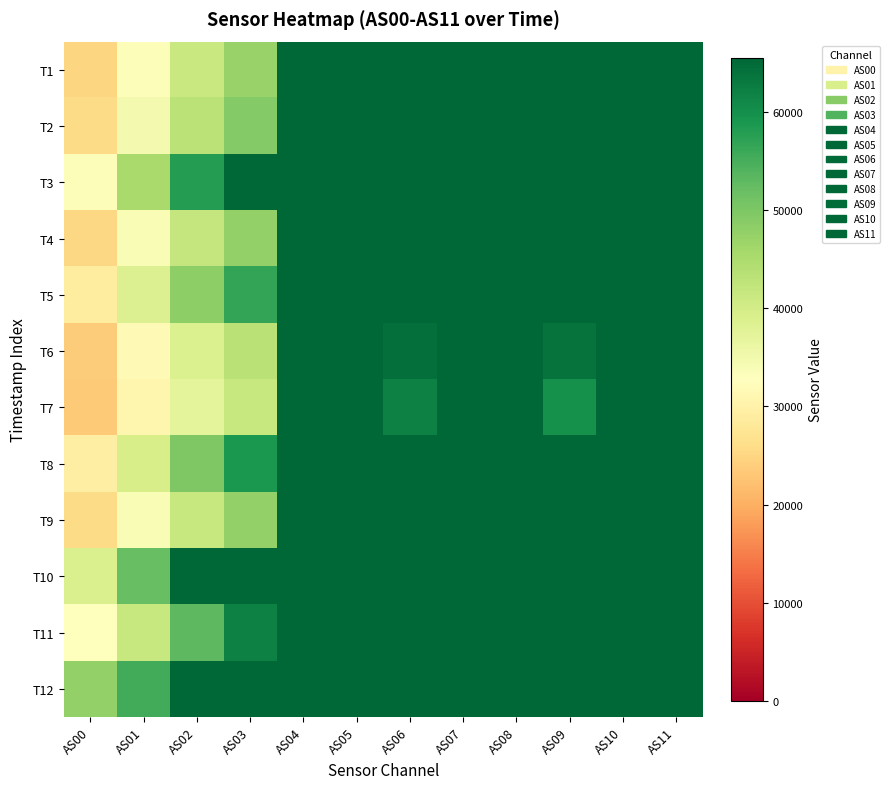

Reading left to right, what are all the values shown in this chart?

T1: AS00=25001	AS01=33524	AS02=41305	AS03=47296	AS04=65535	AS05=65535	AS06=65535	AS07=65535	AS08=65535	AS09=65535	AS10=65535	AS11=65535
T2: AS00=25662	AS01=34646	AS02=43015	AS03=49260	AS04=65535	AS05=65535	AS06=65535	AS07=65535	AS08=65535	AS09=65535	AS10=65535	AS11=65535
T3: AS00=33405	AS01=45334	AS02=57952	AS03=65535	AS04=65535	AS05=65535	AS06=65535	AS07=65535	AS08=65535	AS09=65535	AS10=65535	AS11=65535
T4: AS00=25278	AS01=33932	AS02=41823	AS03=47628	AS04=65535	AS05=65535	AS06=65535	AS07=65535	AS08=65535	AS09=65535	AS10=65535	AS11=65535
T5: AS00=28895	AS01=38633	AS02=48230	AS03=56619	AS04=65535	AS05=65535	AS06=65535	AS07=65535	AS08=65535	AS09=65535	AS10=65535	AS11=65535
T6: AS00=23797	AS01=31695	AS02=38675	AS03=43464	AS04=65535	AS05=65535	AS06=64334	AS07=65535	AS08=65535	AS09=63989	AS10=65535	AS11=65535
T7: AS00=23296	AS01=30874	AS02=37296	AS03=41611	AS04=65535	AS05=65535	AS06=62089	AS07=65535	AS08=65535	AS09=59675	AS10=65535	AS11=65535
T8: AS00=29247	AS01=39656	AS02=49840	AS03=58640	AS04=65535	AS05=65535	AS06=65535	AS07=65535	AS08=65535	AS09=65535	AS10=65535	AS11=65535
T9: AS00=25803	AS01=34010	AS02=41603	AS03=47710	AS04=65535	AS05=65535	AS06=65535	AS07=65535	AS08=65535	AS09=65535	AS10=65535	AS11=65535
T10: AS00=39092	AS01=52191	AS02=65535	AS03=65535	AS04=65535	AS05=65535	AS06=65535	AS07=65535	AS08=65535	AS09=65535	AS10=65535	AS11=65535
T11: AS00=32551	AS01=41540	AS02=53037	AS03=62204	AS04=65535	AS05=65535	AS06=65535	AS07=65535	AS08=65535	AS09=65535	AS10=65535	AS11=65535
T12: AS00=47718	AS01=55531	AS02=65535	AS03=65535	AS04=65535	AS05=65535	AS06=65535	AS07=65535	AS08=65535	AS09=65535	AS10=65535	AS11=65535